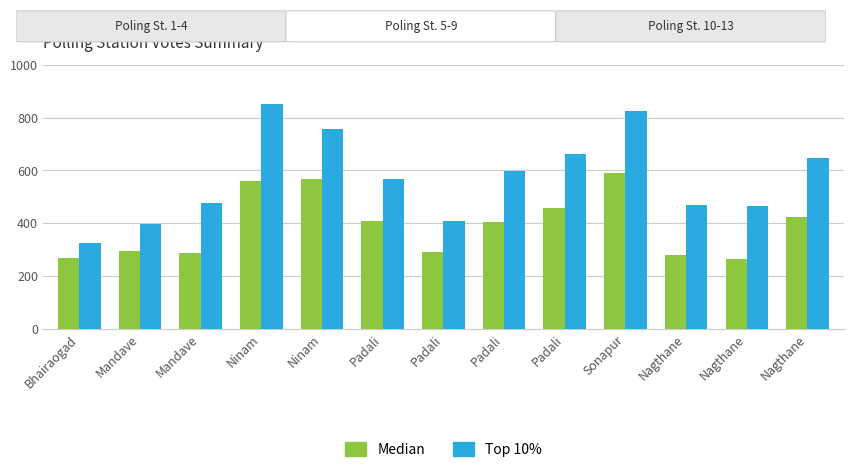

Does the chart contain stacked bars?

No